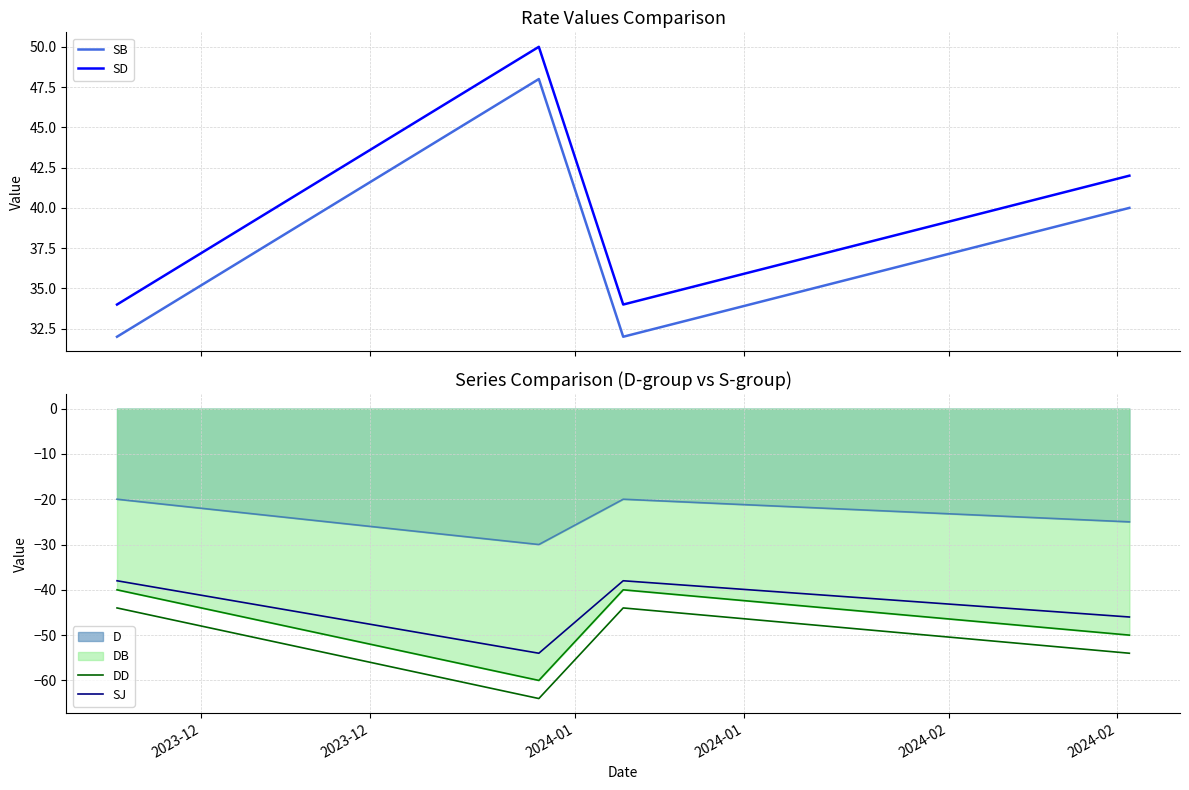

True or false: SD and SB cross at least once.

False